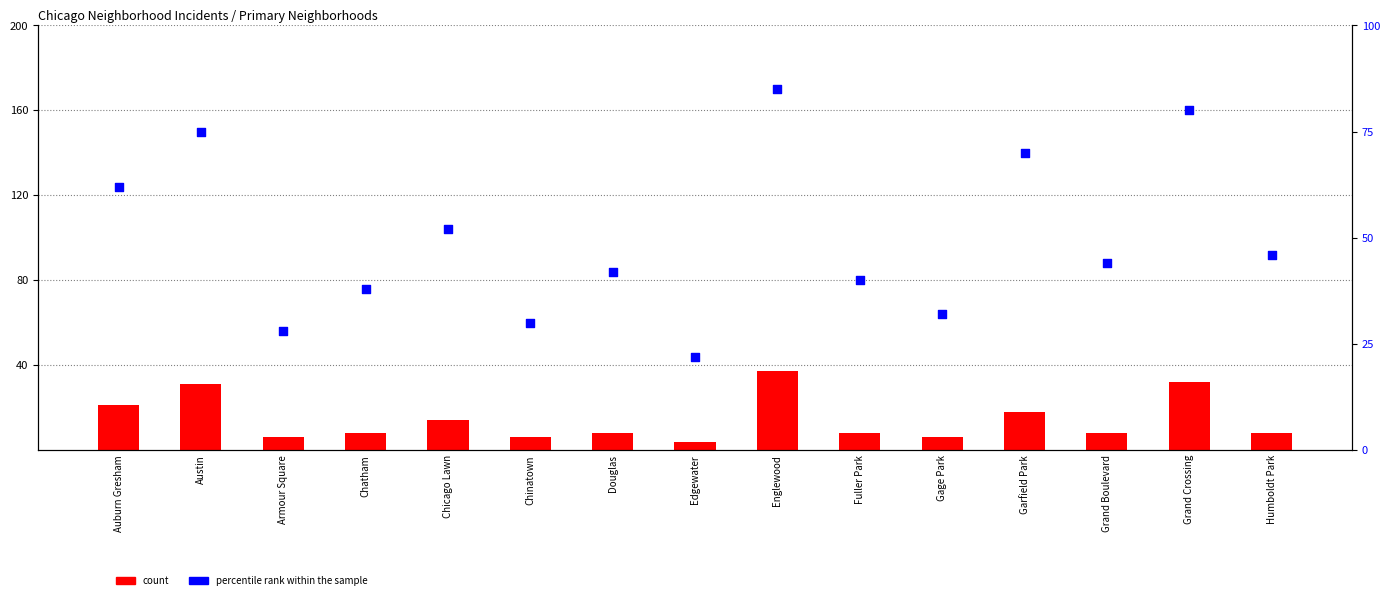

At which category is the sum across all series the highest?

Englewood